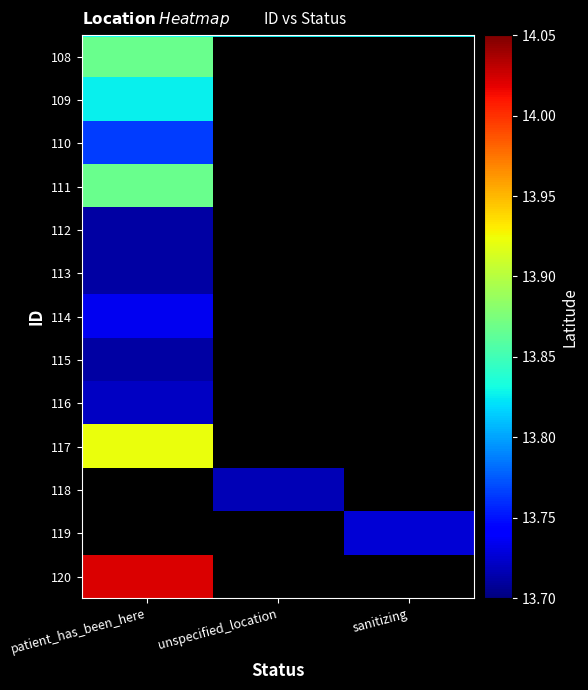

Count the number of categories in the chart.

3